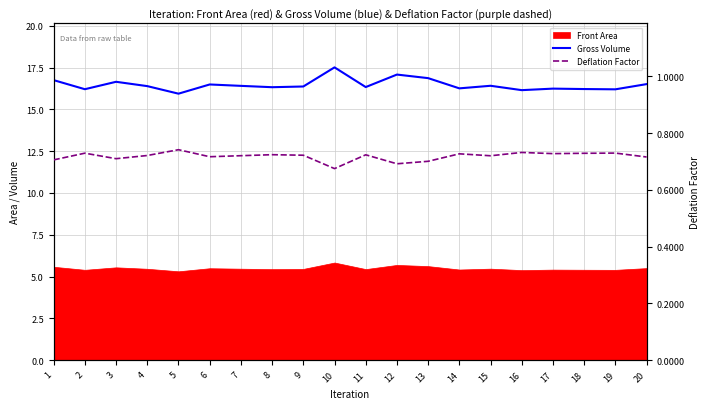

True or false: Gross Volume has a value of 7.1 at 12.

False